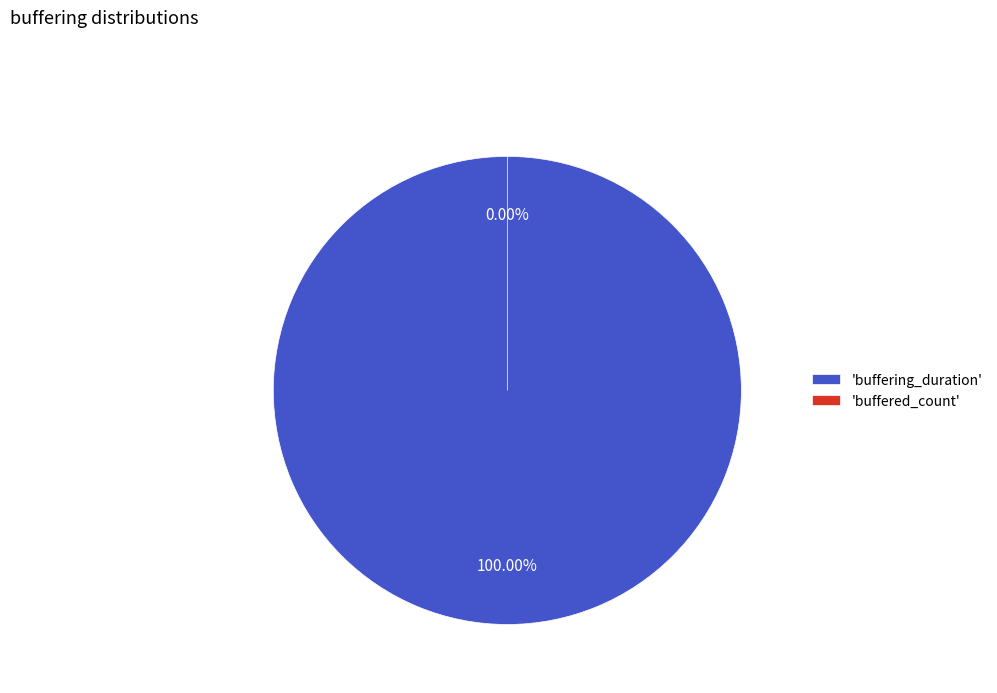

What is the majority slice?

buffering_duration